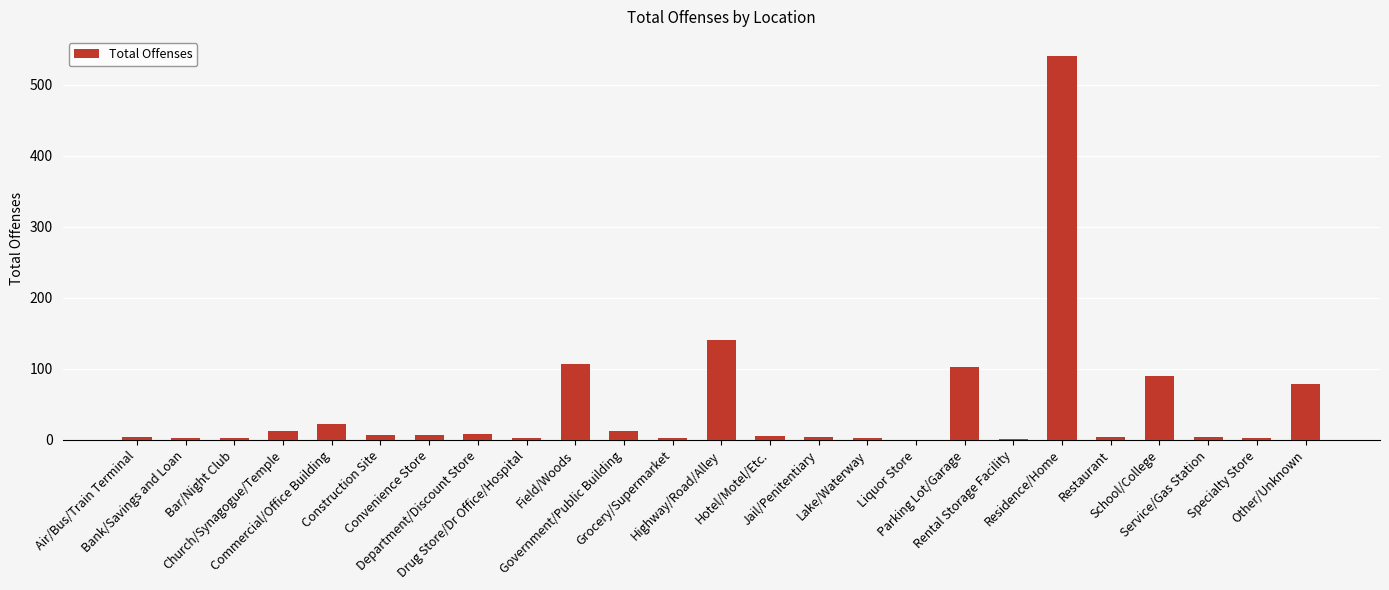

Approximately how many times larger is the value at Restaurant compared to Church/Synagogue/Temple?

0.3